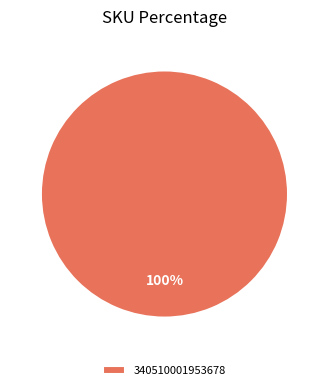

Rank the categories by value from highest to lowest.

340510001953678